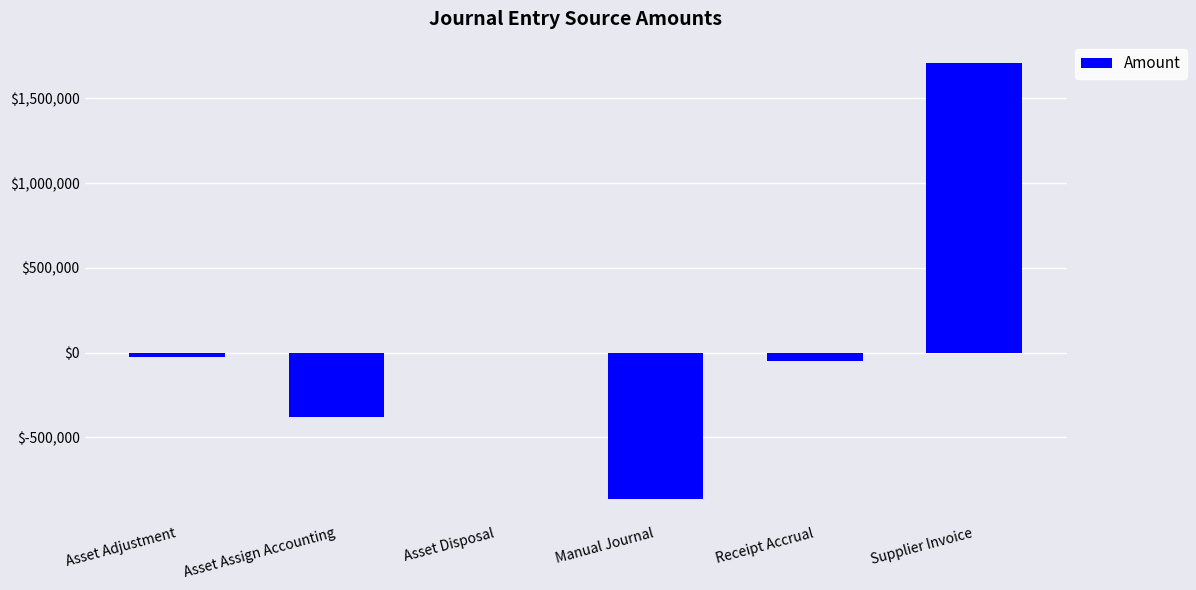

Are the bars horizontal?

No